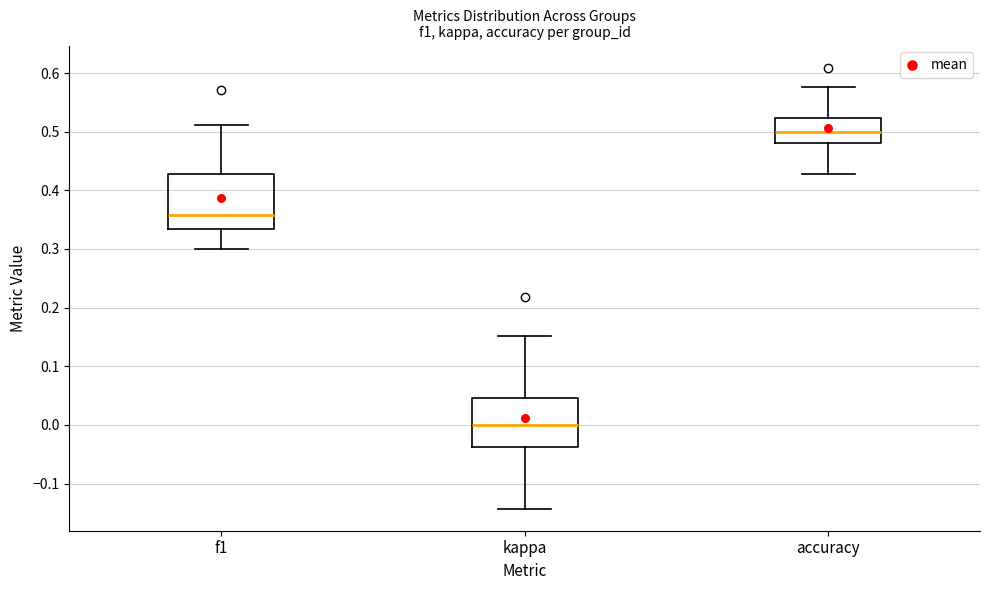

Reading left to right, transcribe this box plot: for each box, give where its median line is, the range the box spans, and where its two whiskers end, as read against the y-axis. The values are not printed on the chart, so give them approximately, as read against the axis.

f1: median 0.36, box 0.33 to 0.43, whiskers 0.30 to 0.51
kappa: median 0.00, box -0.04 to 0.05, whiskers -0.14 to 0.15
accuracy: median 0.50, box 0.48 to 0.52, whiskers 0.43 to 0.58